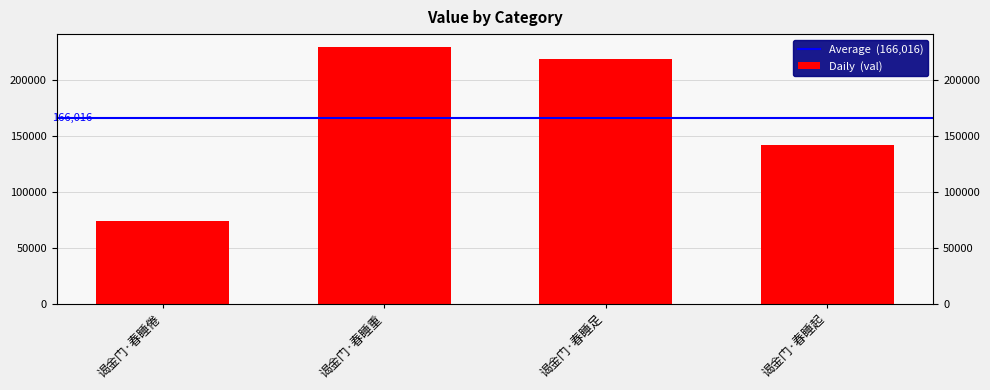

Count the number of categories in the chart.

4